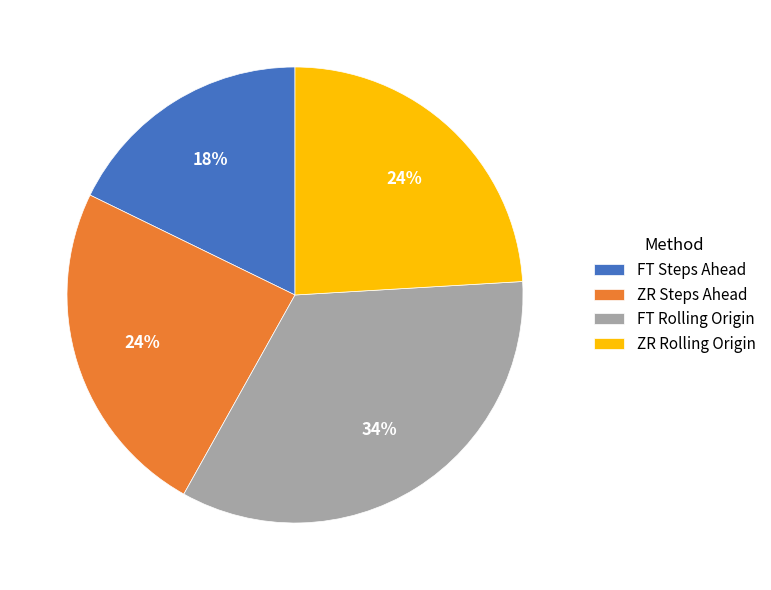

Combined, do FT Steps Ahead and ZR Rolling Origin account for over 50%?

No